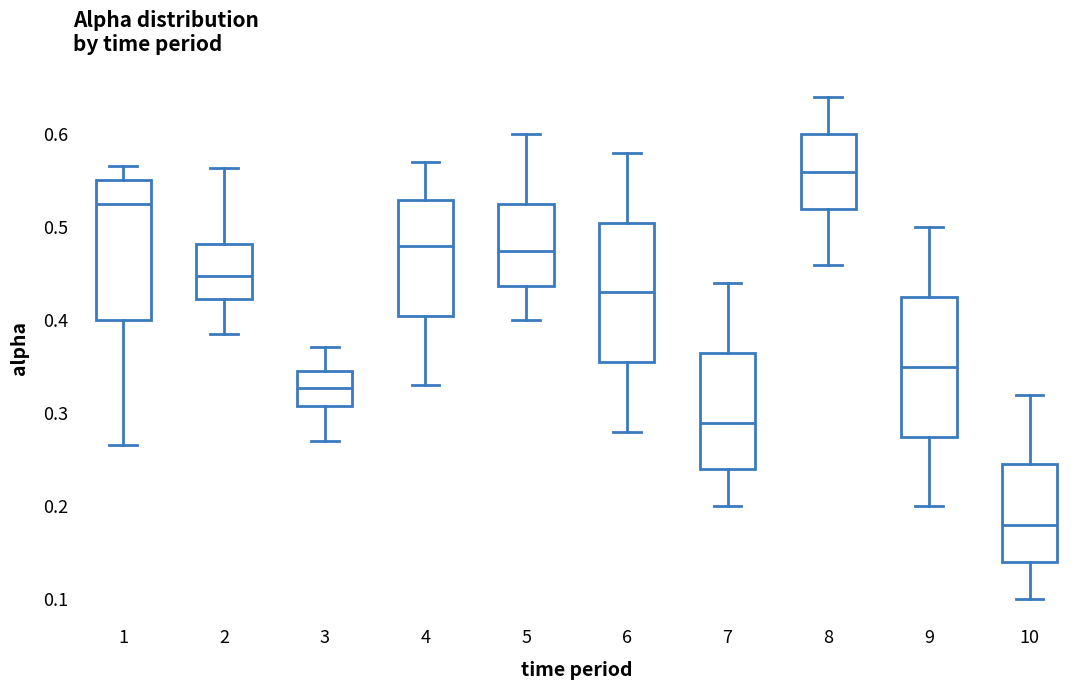

Which box's median line is the highest?

8